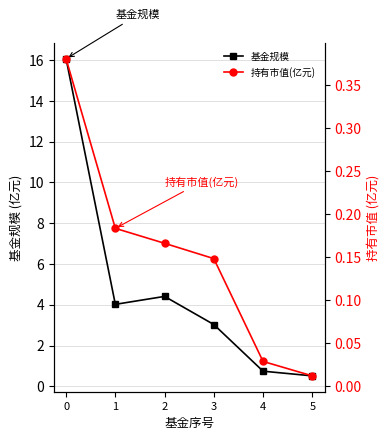

How many lines are shown in the chart?

2